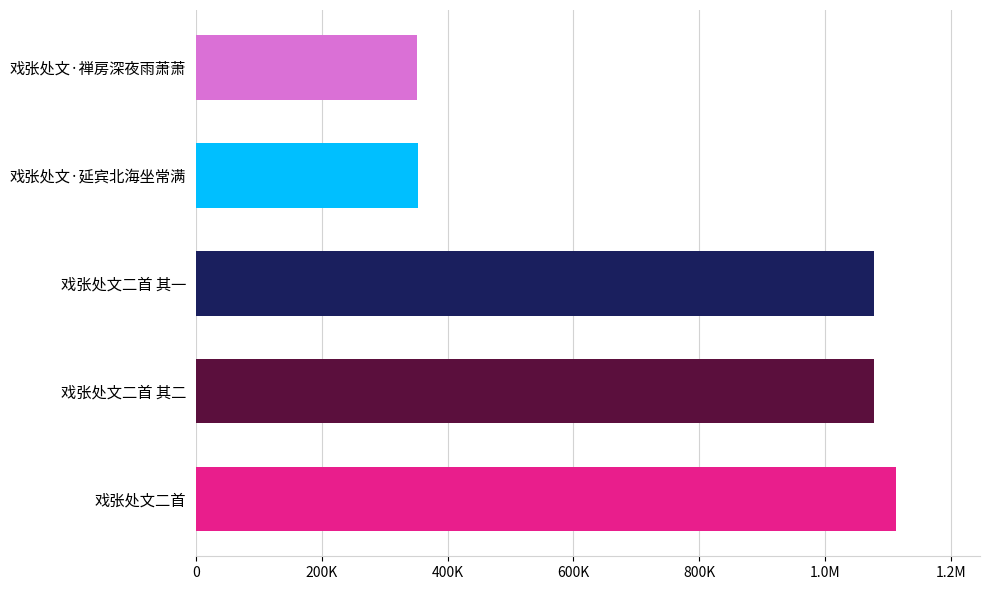

What is the sum of all values?

3974607